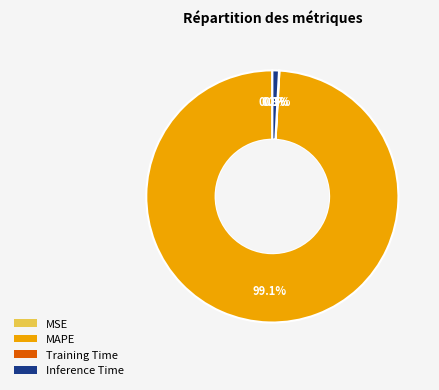

Which slice is the largest?

MAPE